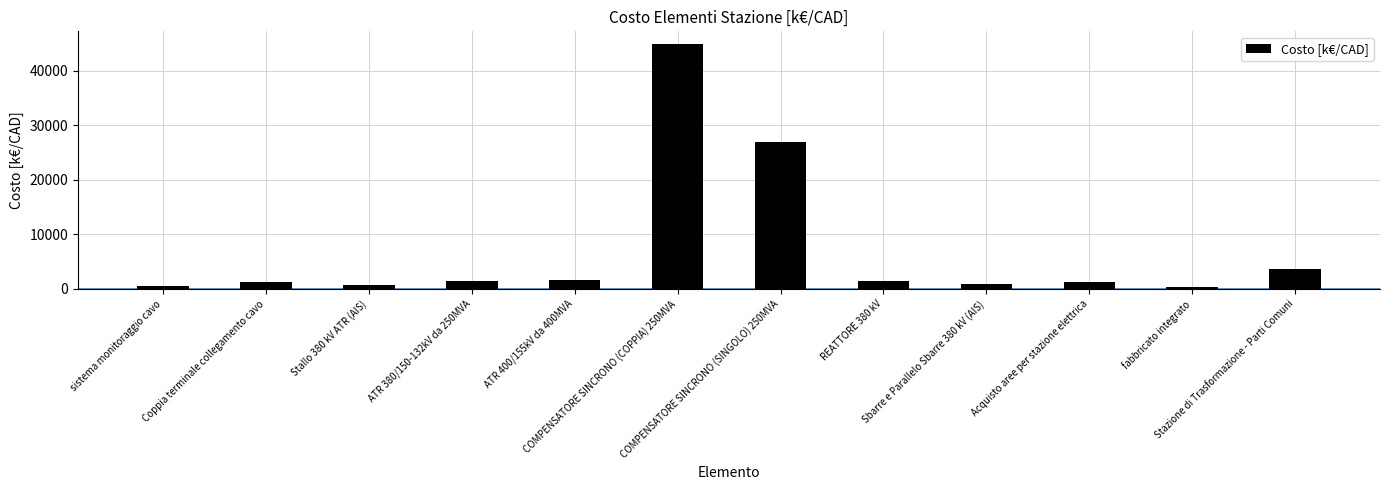

What is the sum of all values?

85289